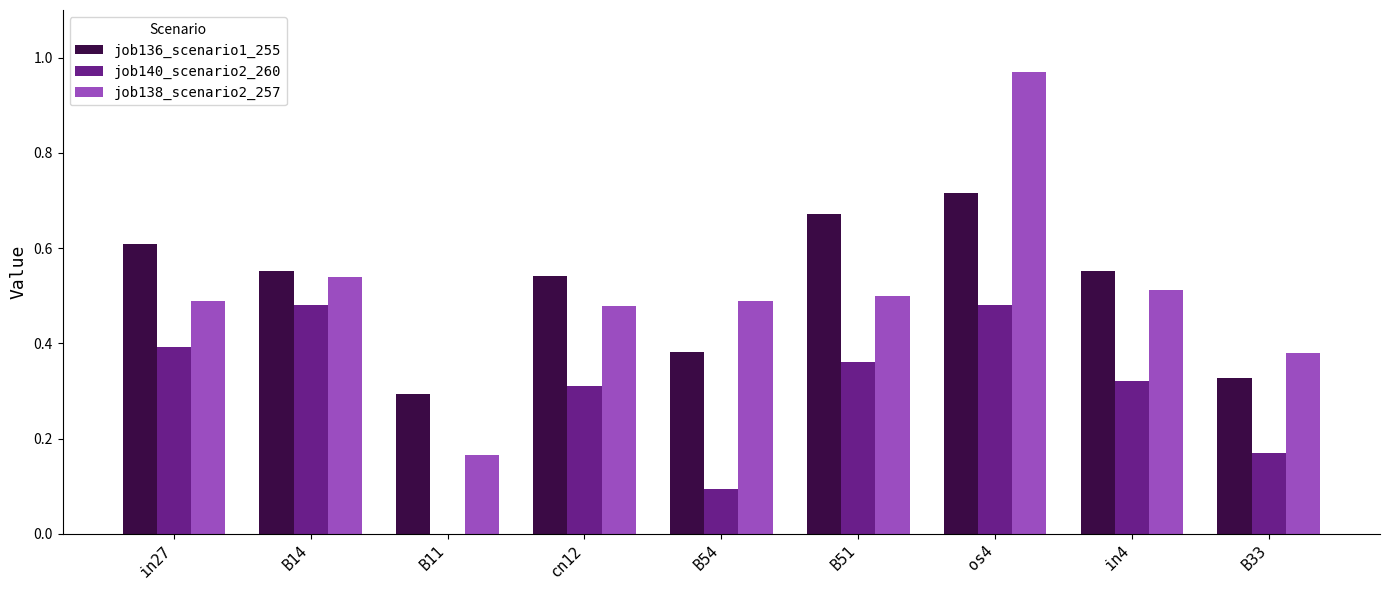

Where is job140_scenario2_260 nearest to the value 0?

B11